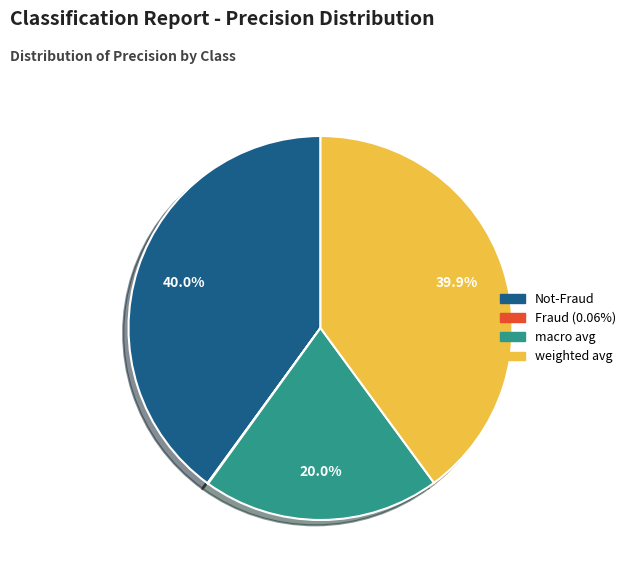

Does any single category account for the majority?

No